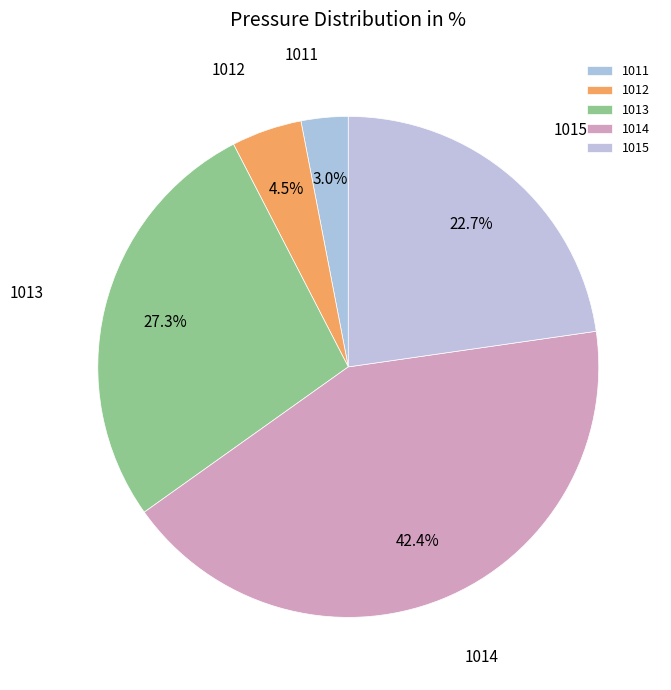

Which category has the smallest portion of the pie?

1011